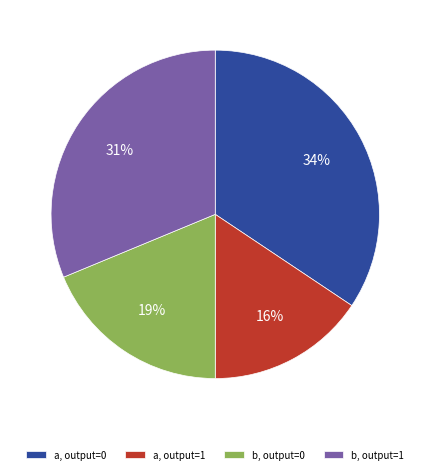

True or false: b, output=1 accounts for 46% of the total.

False